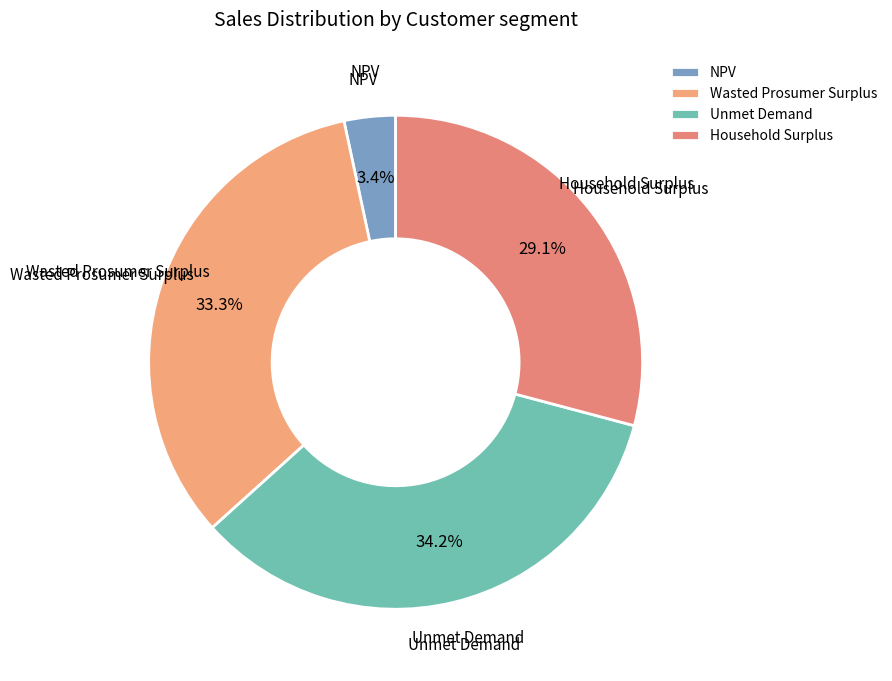

To the nearest percent, what is the average slice percentage?

25%